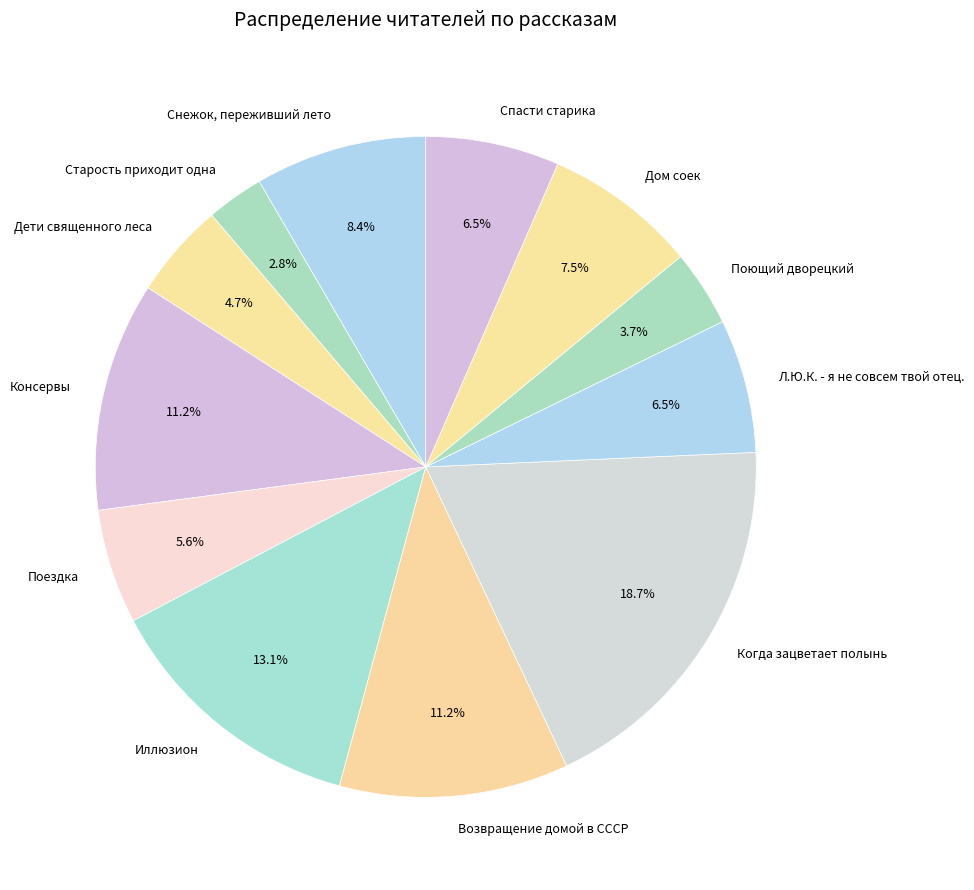

To the nearest percent, what is the combined percentage of Возвращение домой в СССР and Дети священного леса?

16%